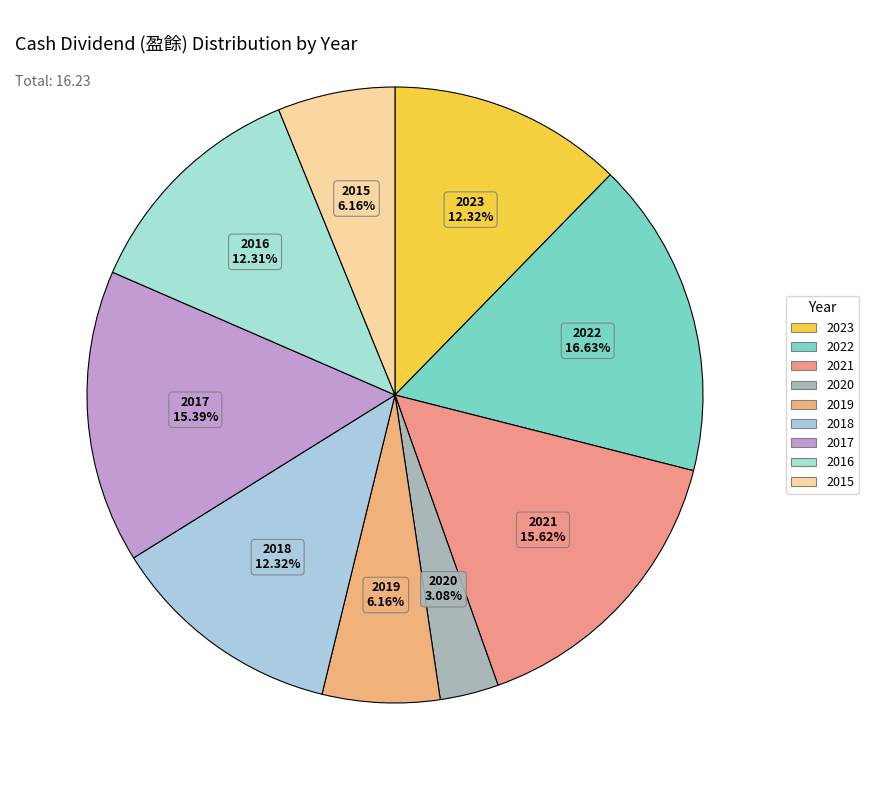

How many segments does this pie chart have?

9